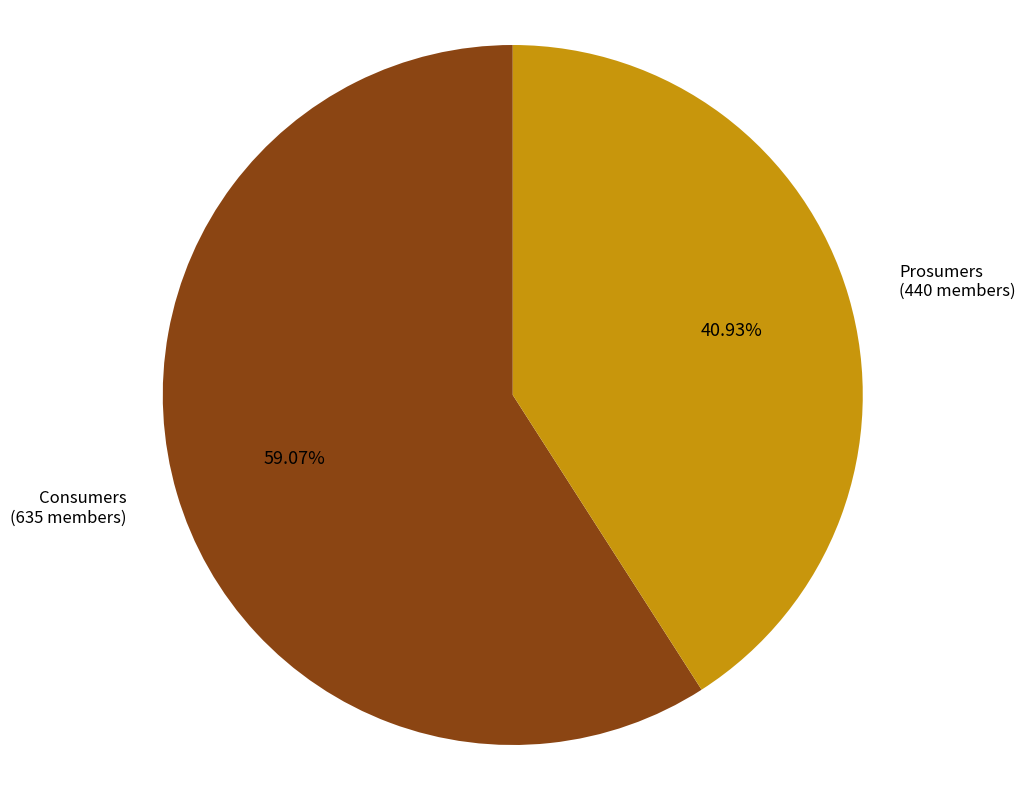

Is there any slice that represents more than half of the pie?

Yes